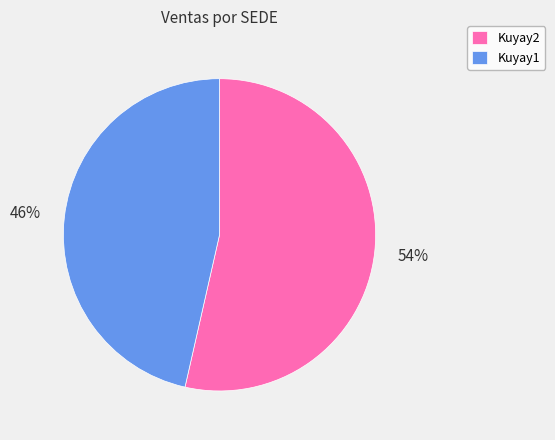

Combined, do Kuyay2 and Kuyay1 account for over 50%?

Yes